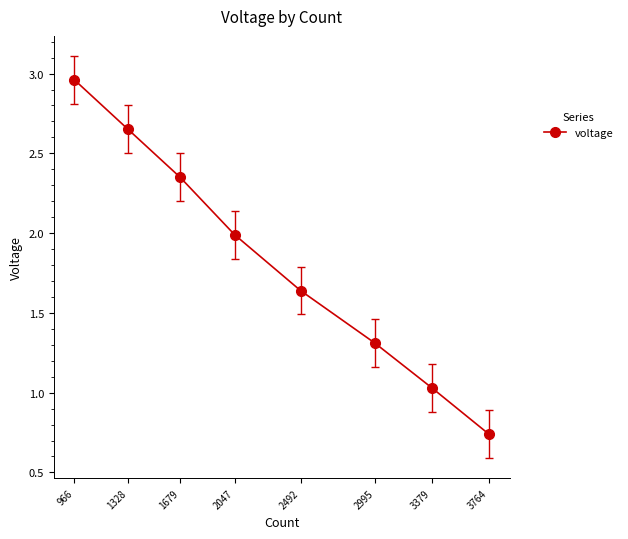

Which label corresponds to the smallest value in the chart?

3764